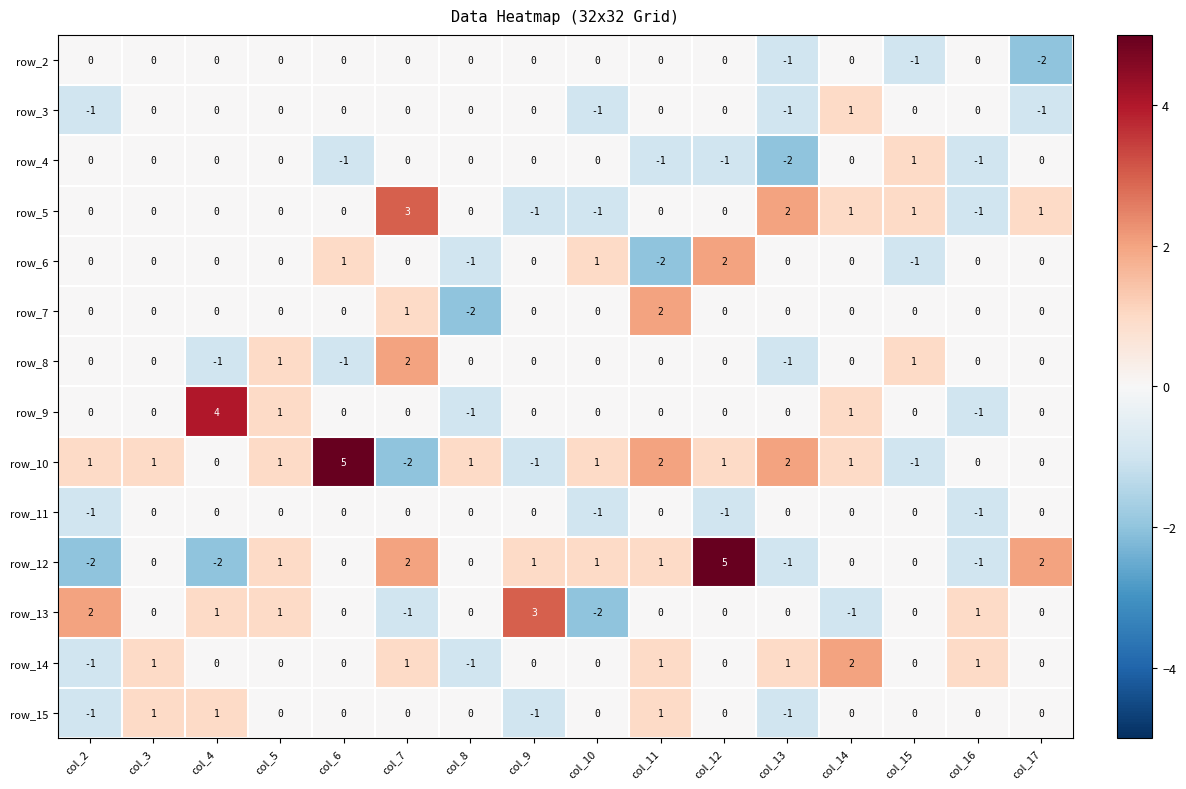

What is the difference between the maximum and minimum values in the row_3 series?

2